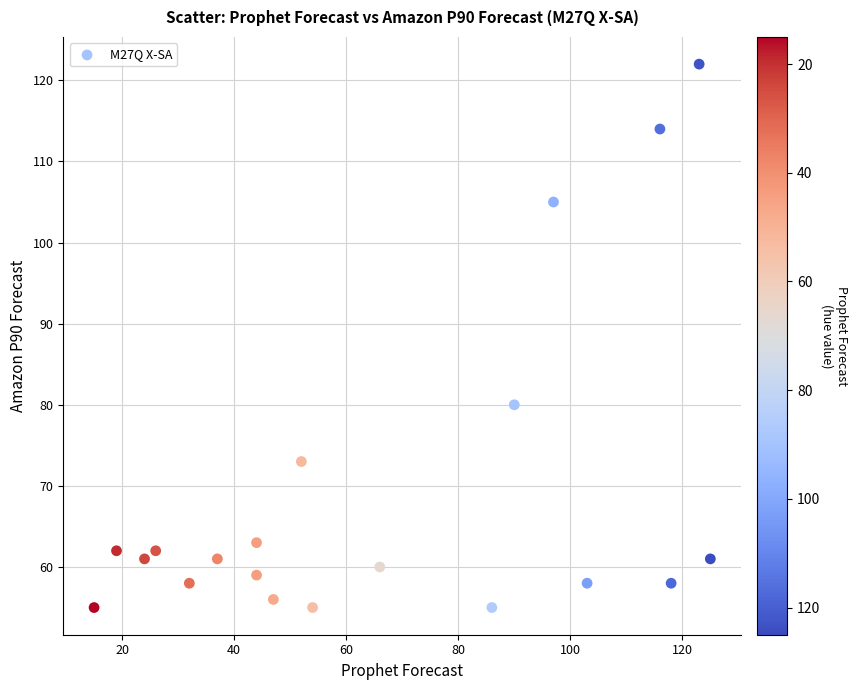

What is the range of X values (max minus min)?

110